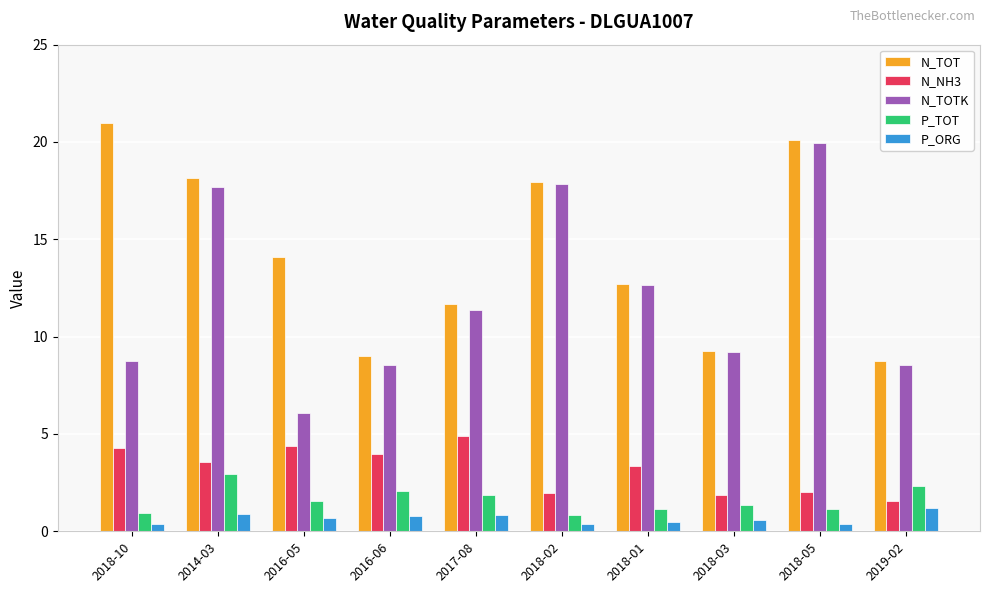

Does the chart contain stacked bars?

No